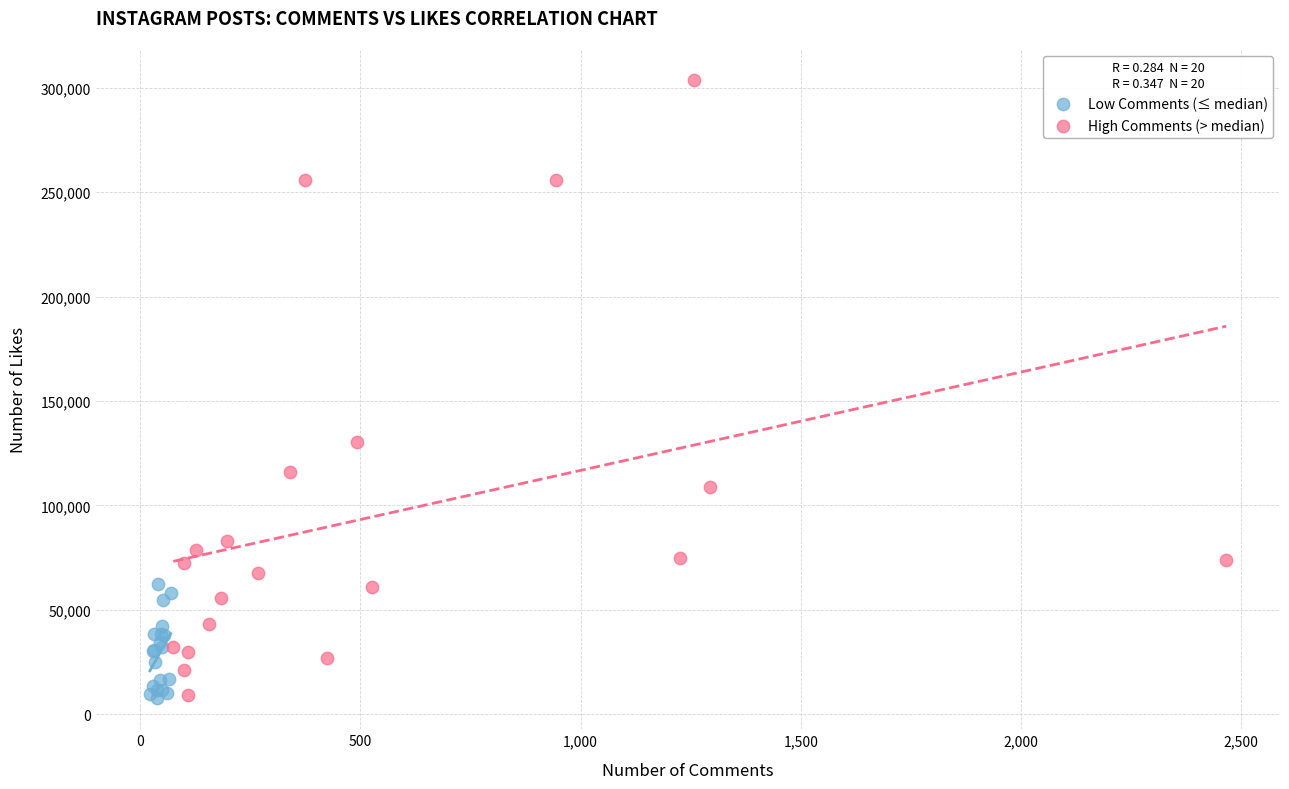

Which series has the largest Y range (max minus min)?

High Comments (> median)